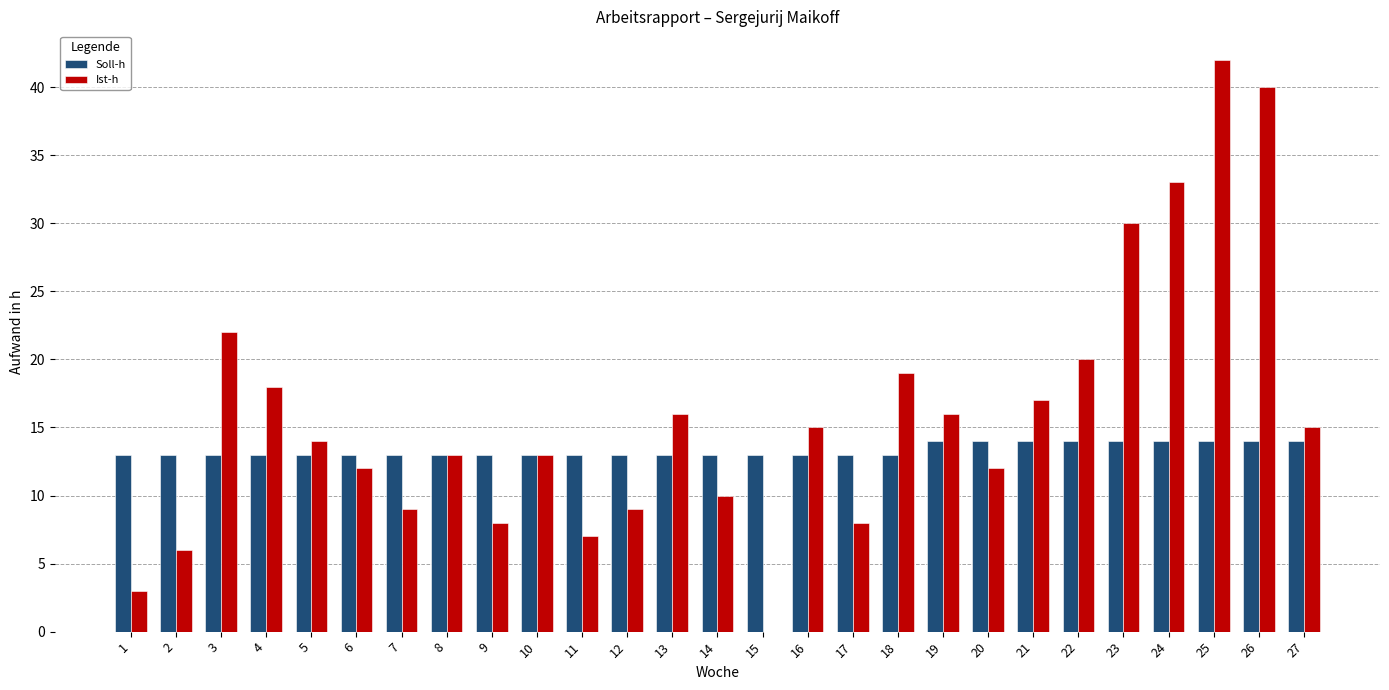

What is the total value across all series at 24?

47